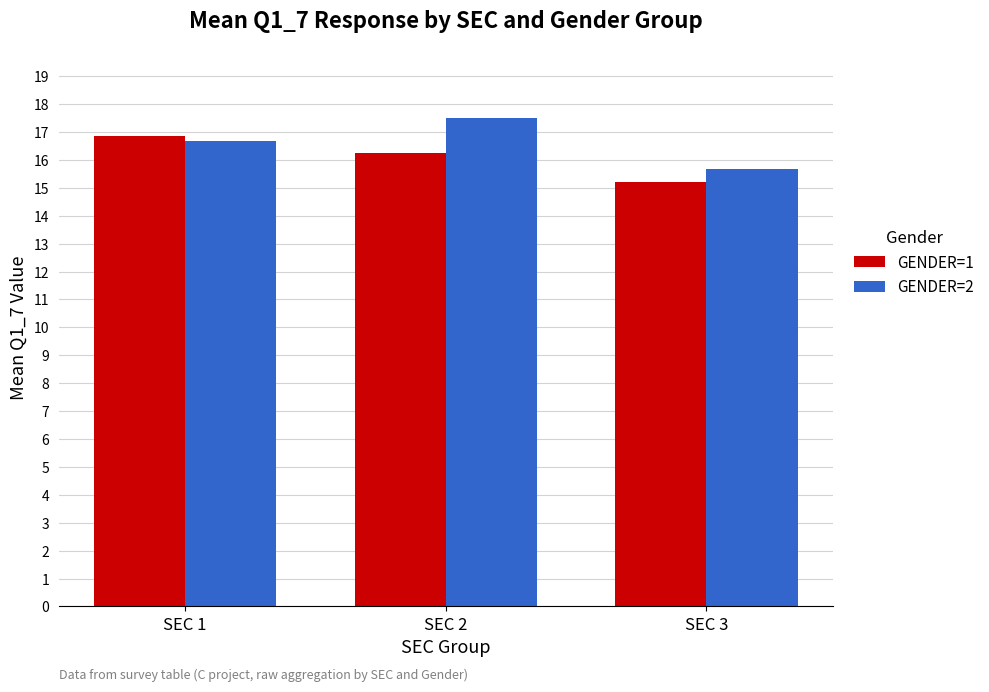

What is the greatest value displayed?

17.5